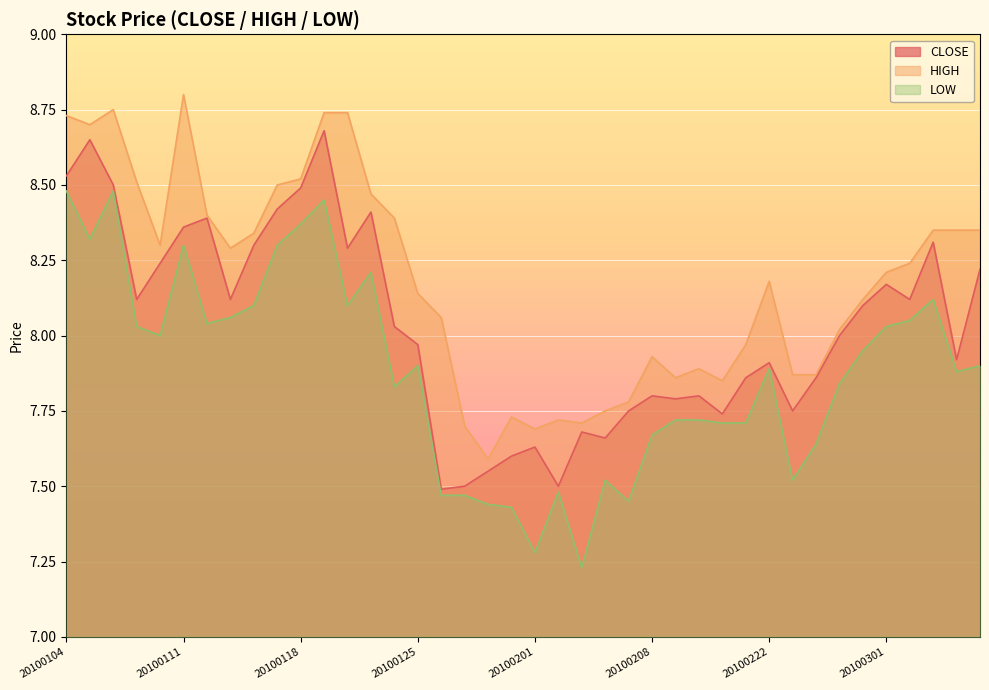

True or false: HIGH and CLOSE cross at least once.

False